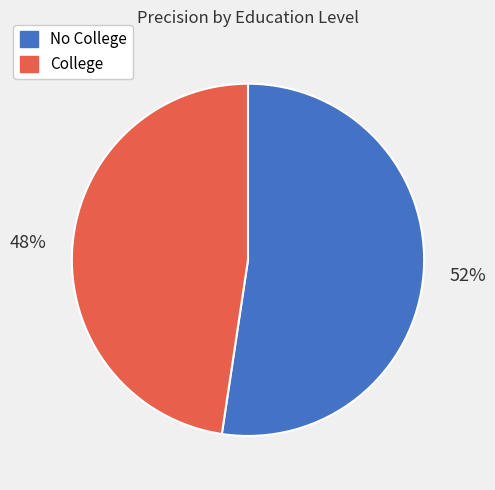

What is the smallest slice in the pie chart?

College